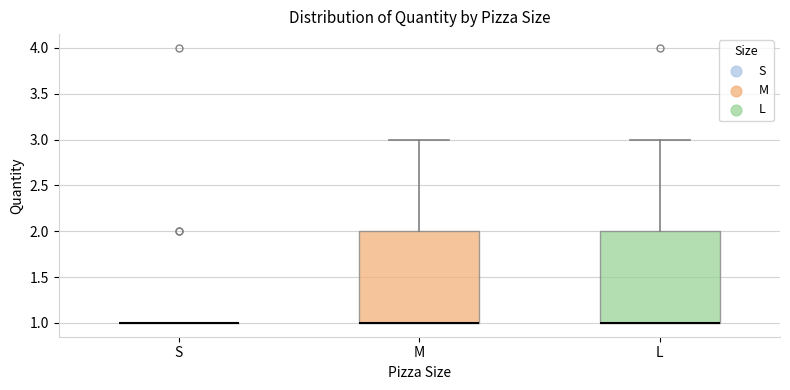

Reading left to right, transcribe this box plot: for each box, give where its median line is, the range the box spans, and where its two whiskers end, as read against the y-axis. The values are not printed on the chart, so give them approximately, as read against the axis.

S: box collapsed to a line at 1, whiskers 1 to 1
M: median 1 (drawn on the box's lower edge), box 1 to 2, whiskers 1 to 3
L: median 1 (drawn on the box's lower edge), box 1 to 2, whiskers 1 to 3